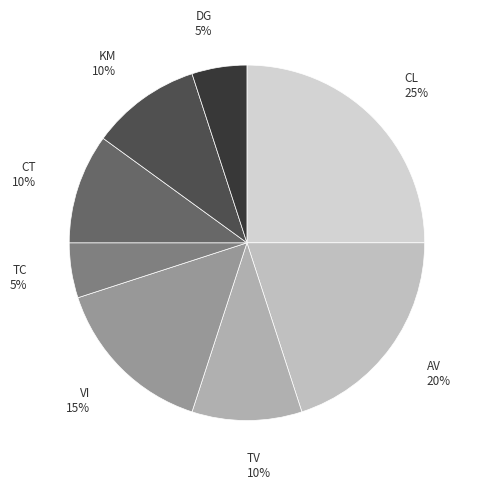

The AV slice represents 32% of the pie. True or false?

False